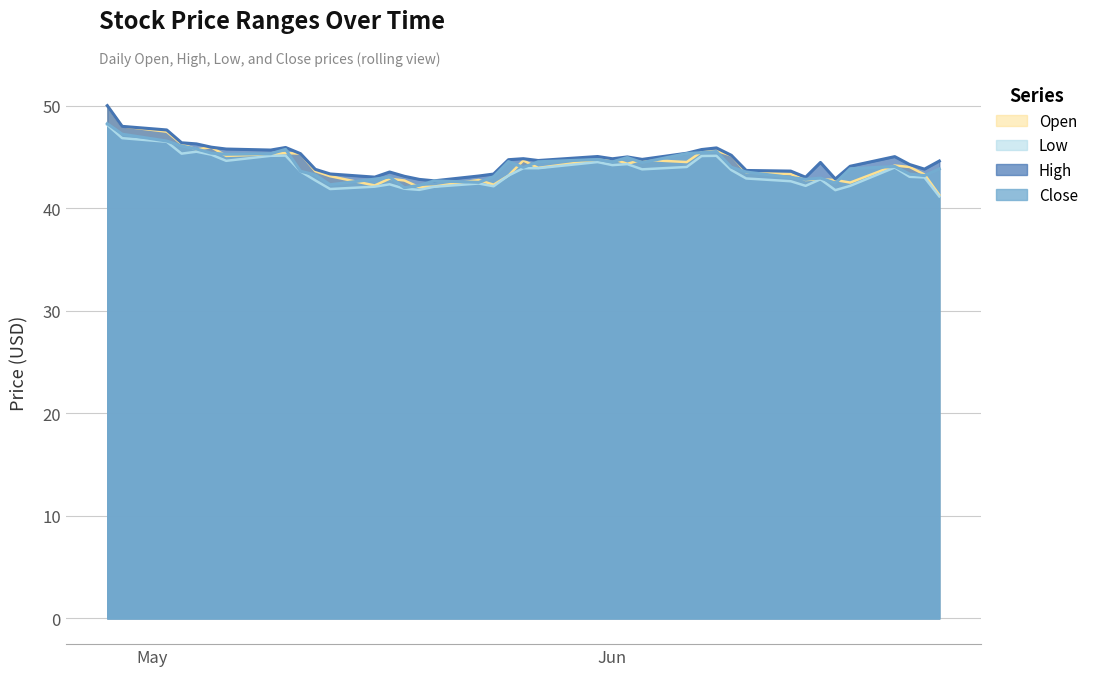

What is the greatest value displayed?

50.0